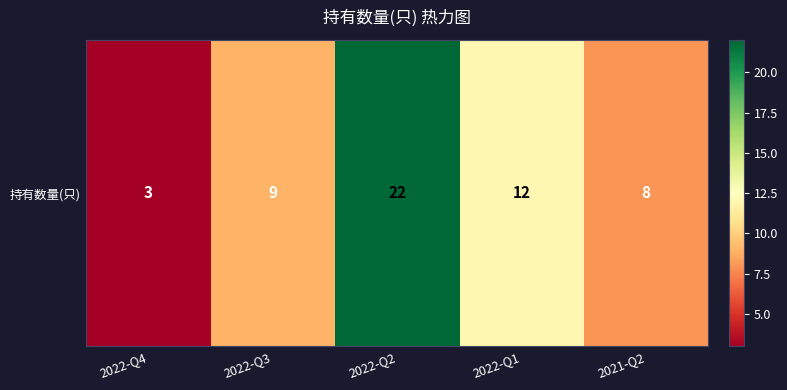

The chart shows a value of 3 at 2022-Q4. True or false?

True